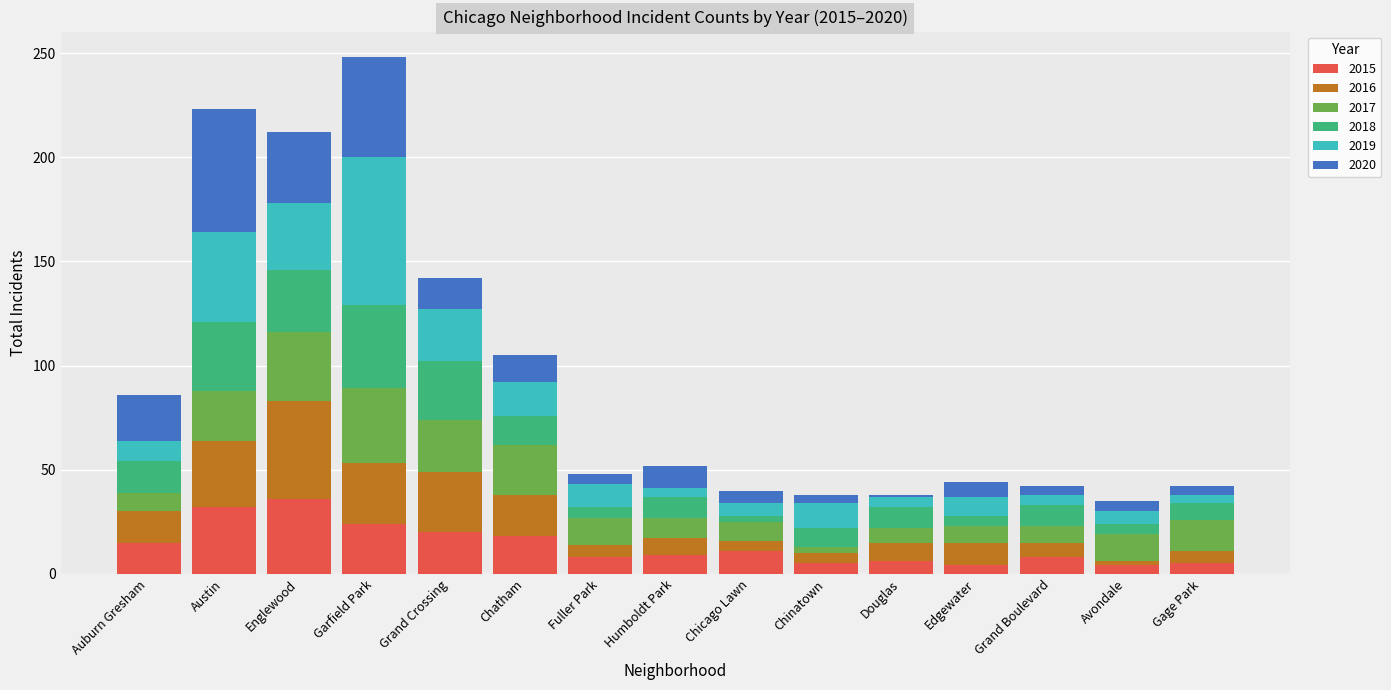

What is the sum of all 2015 values?

205